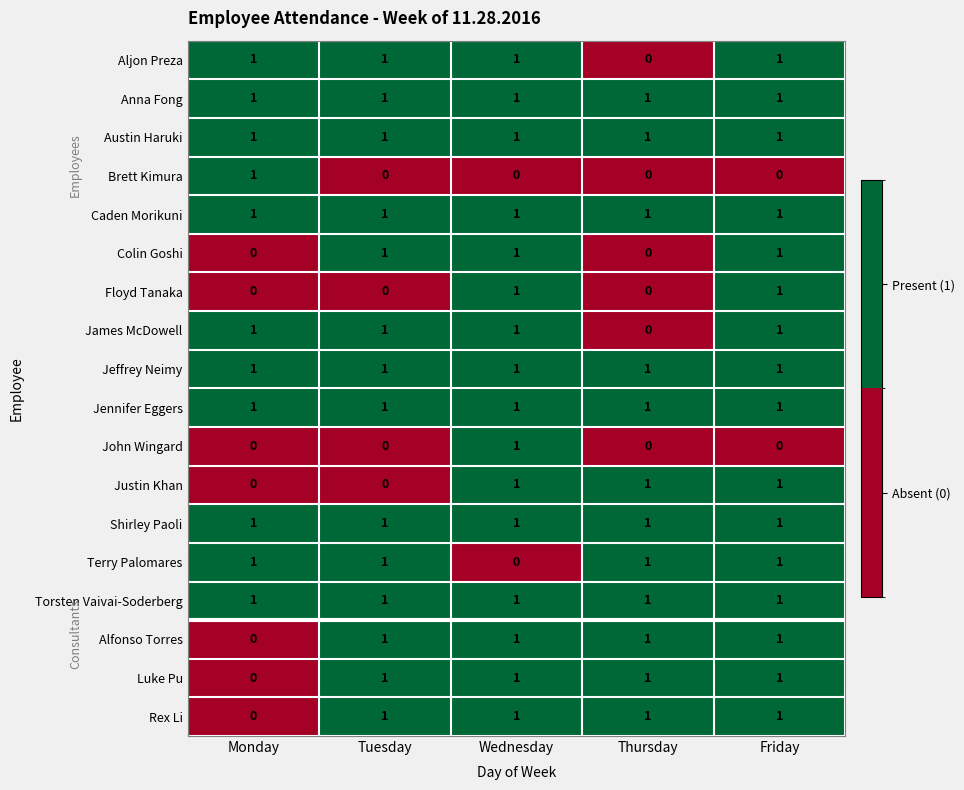

At how many categories does at least one series exceed 0?

5